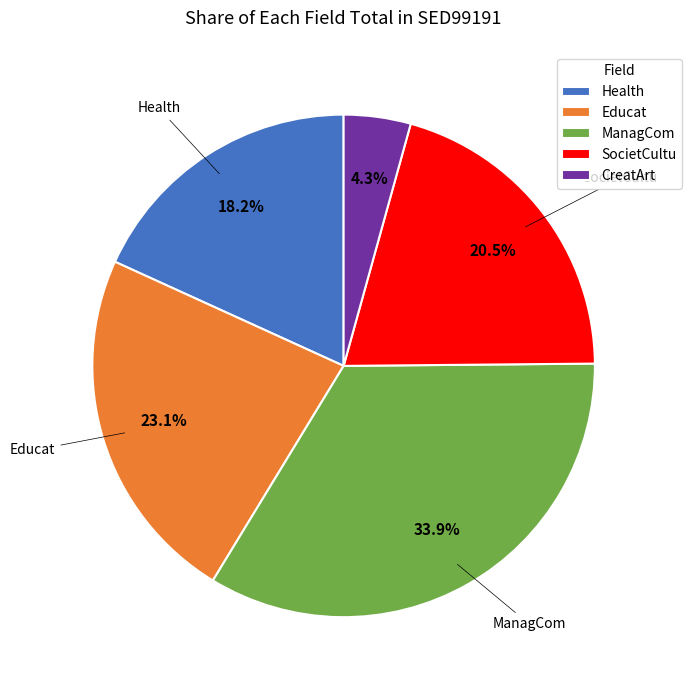

Count the number of slices in the pie.

5